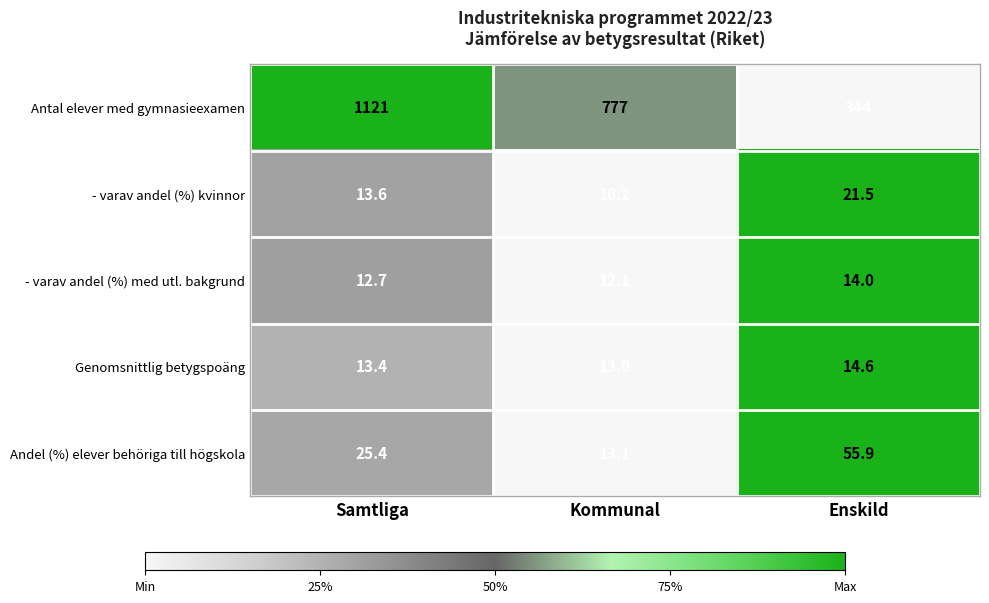

How many data points does each series have?

3